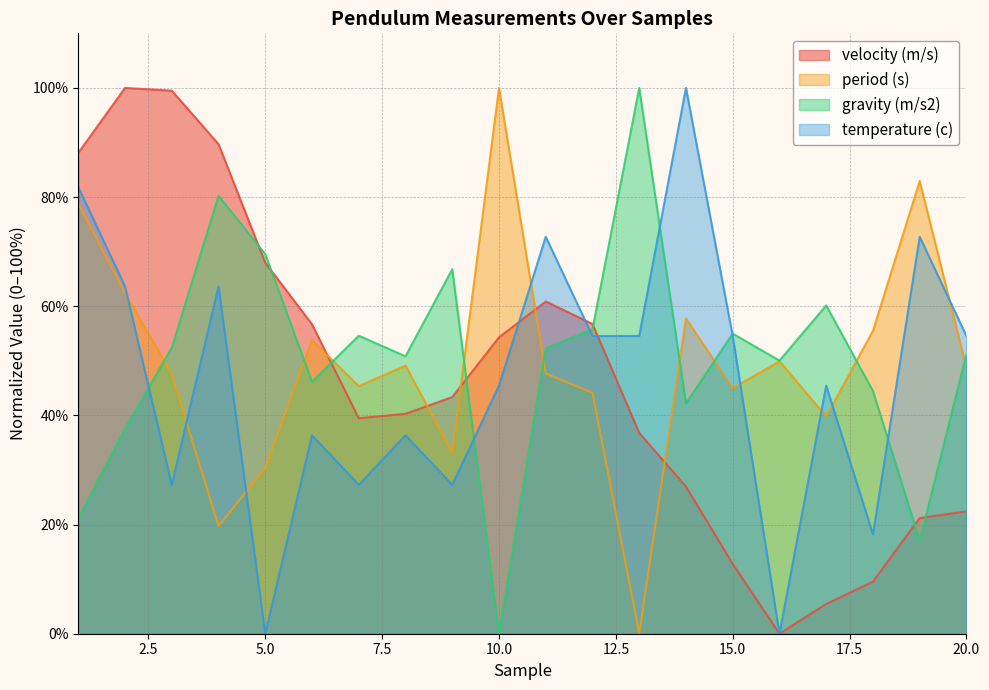

Read the period (s) value at 5.0.

30.4